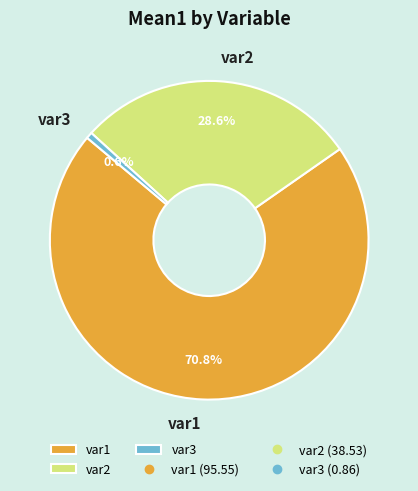

Does any single category account for the majority?

Yes